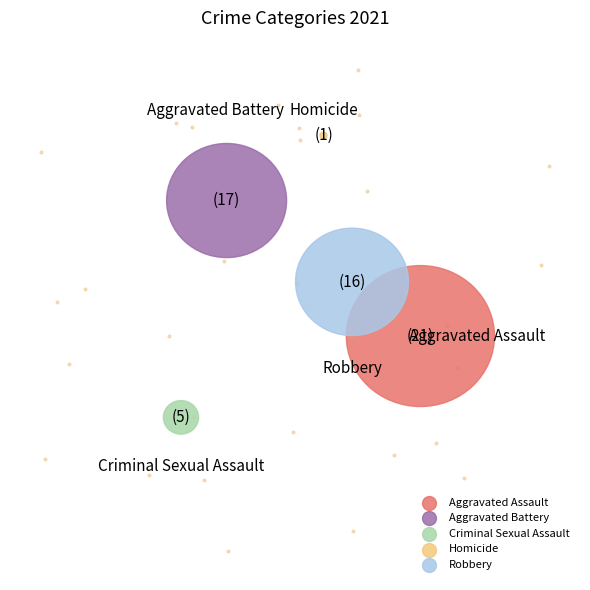

To the nearest percent, what is the difference between the Aggravated Assault and Aggravated Battery slice percentages?

7%